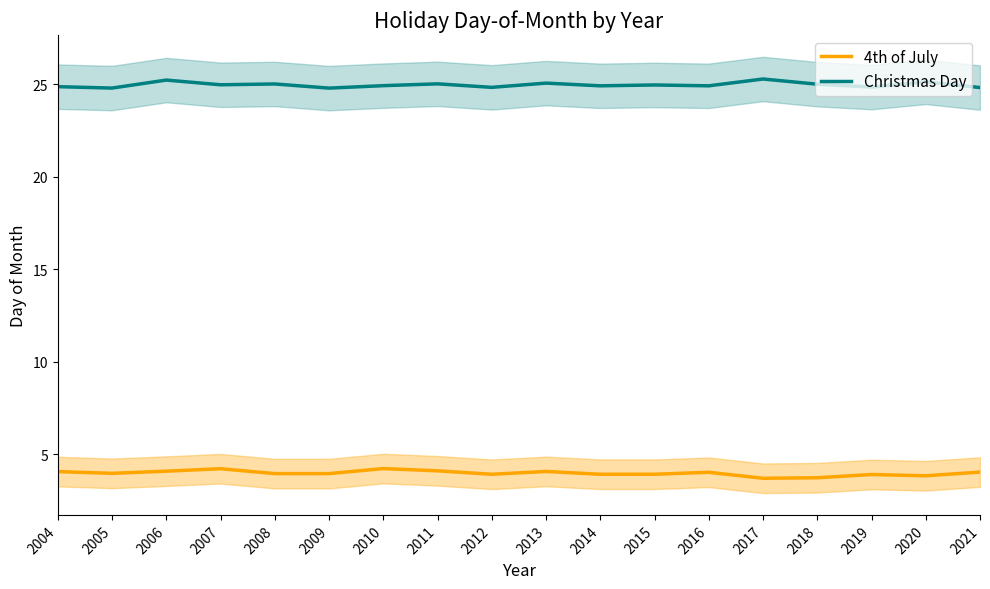

What is the average value of the 4th of July series?

4.0